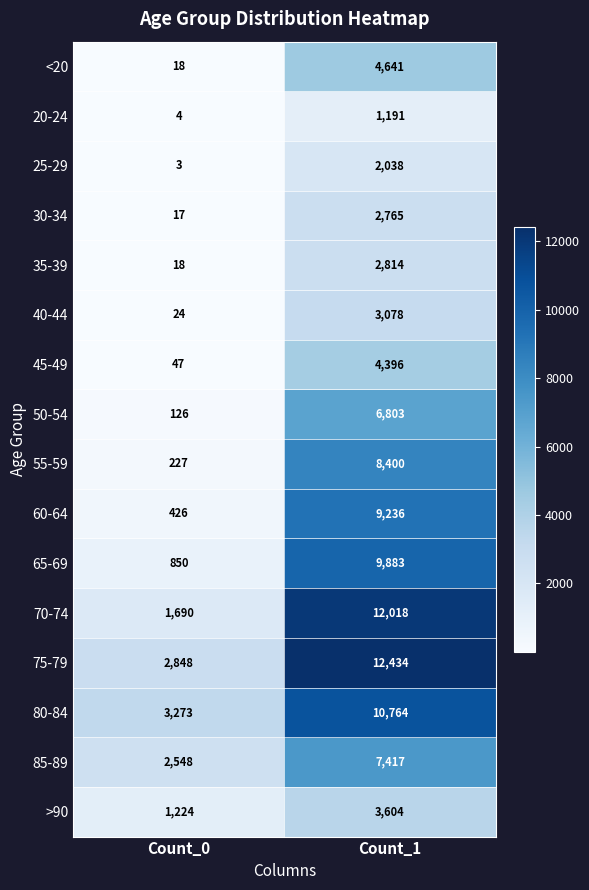

Is the value of 65-69 at Count_0 greater than the value of 75-79 at Count_0?

No